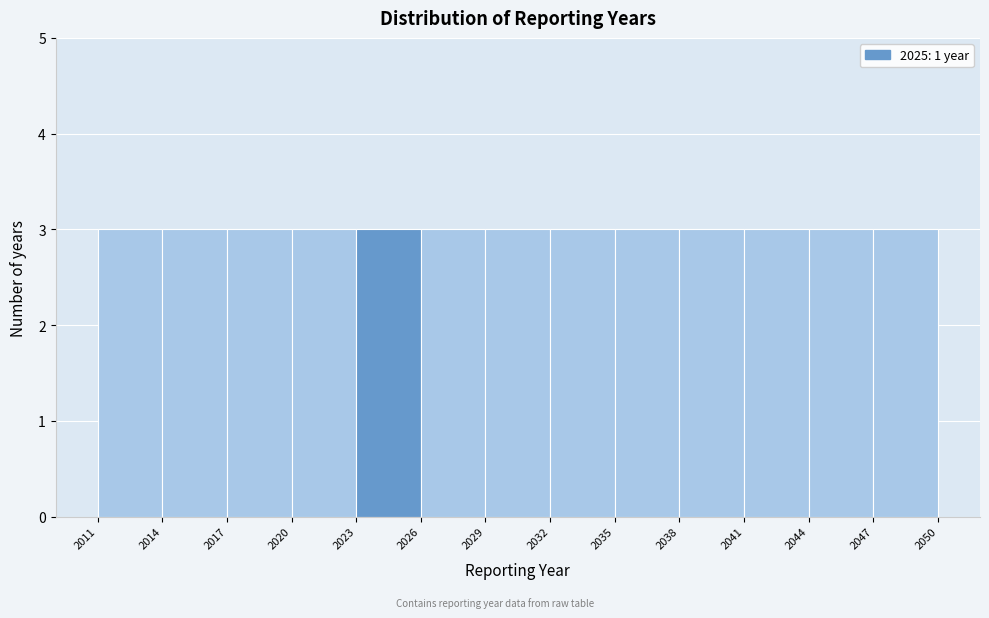

What is the height of the bar covering 2011 to 2014 on the x-axis? The values are not printed on the chart, so give them approximately, as read against the axis.

3